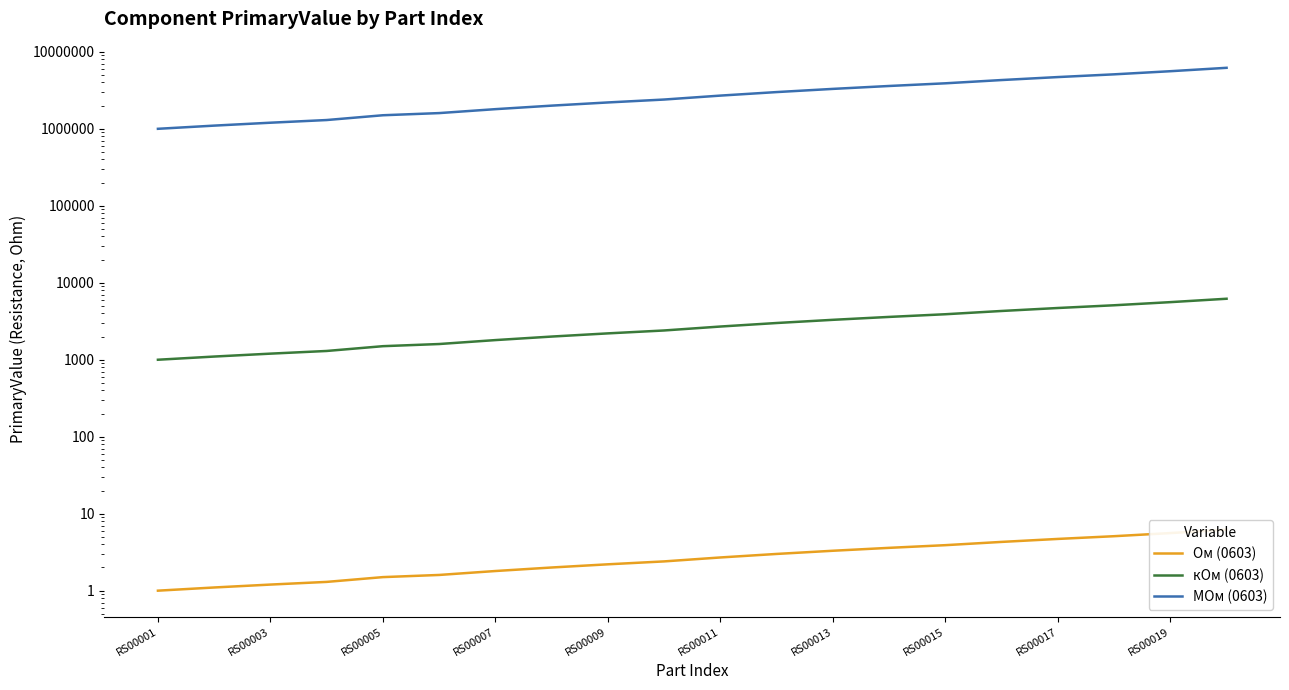

What is the approximate value of Ом (0603) at RS00001?

1.0